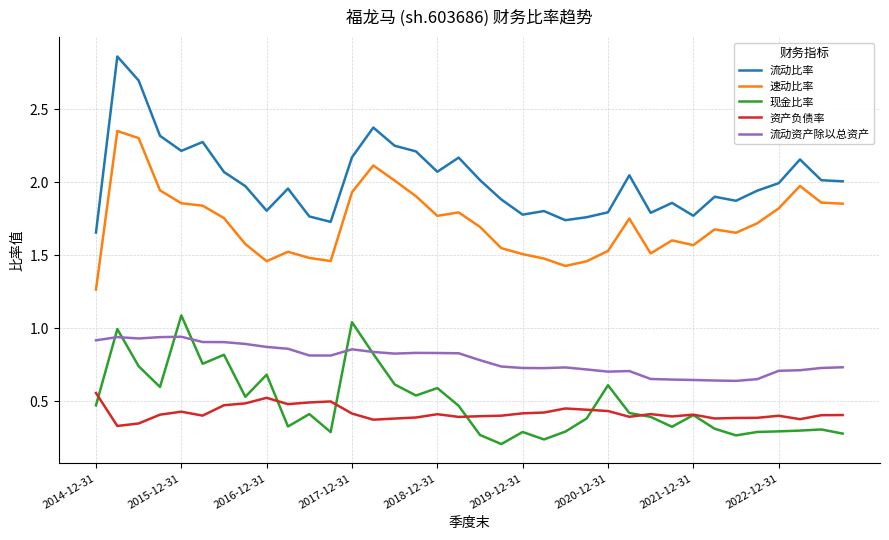

True or false: 速动比率 and 资产负债率 intersect in this chart.

False